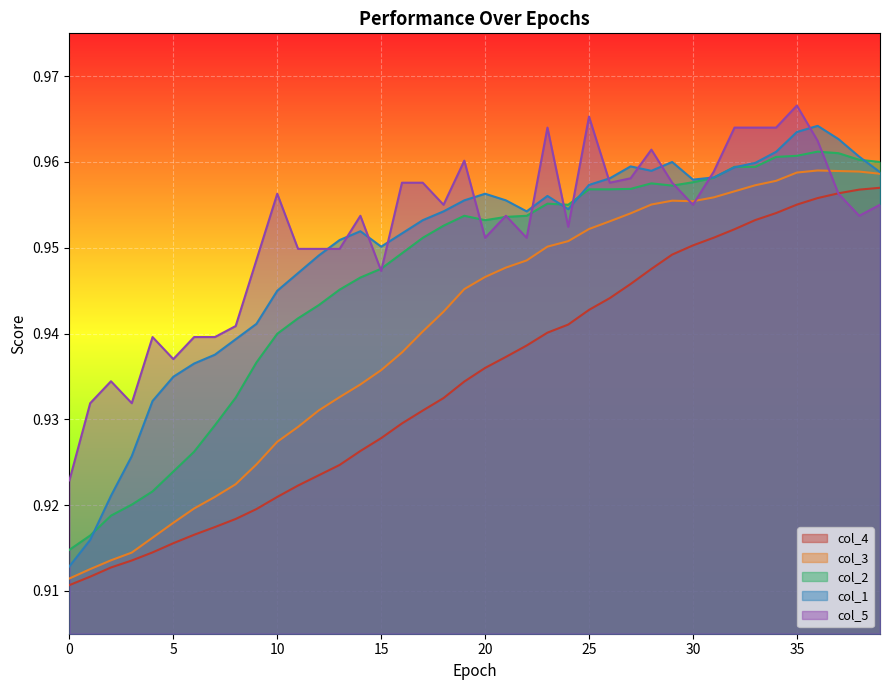

What is the average value of the col_2 series?

0.9